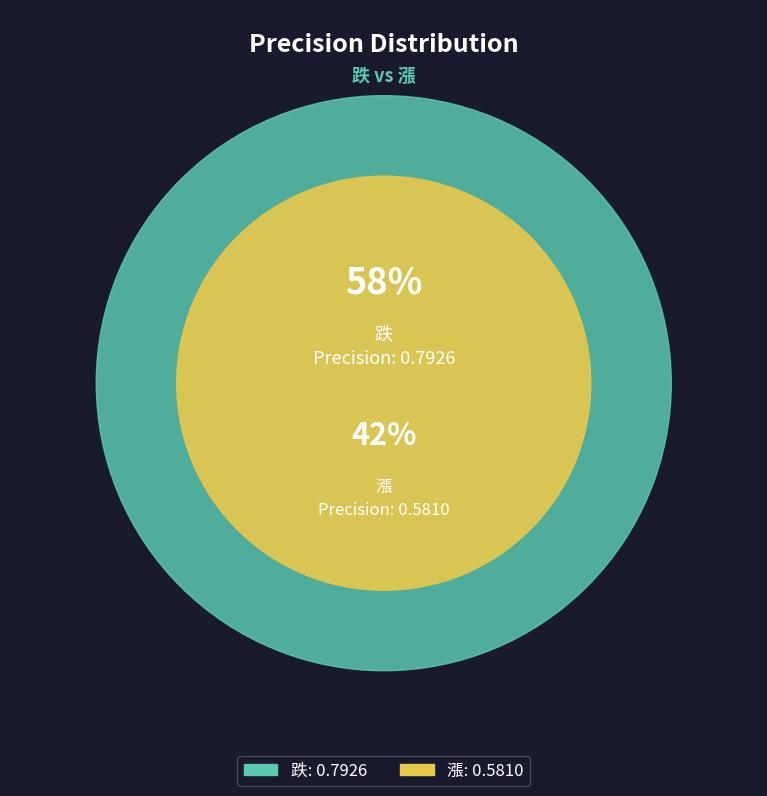

Combined, do 跌 and 漲 account for over 50%?

Yes